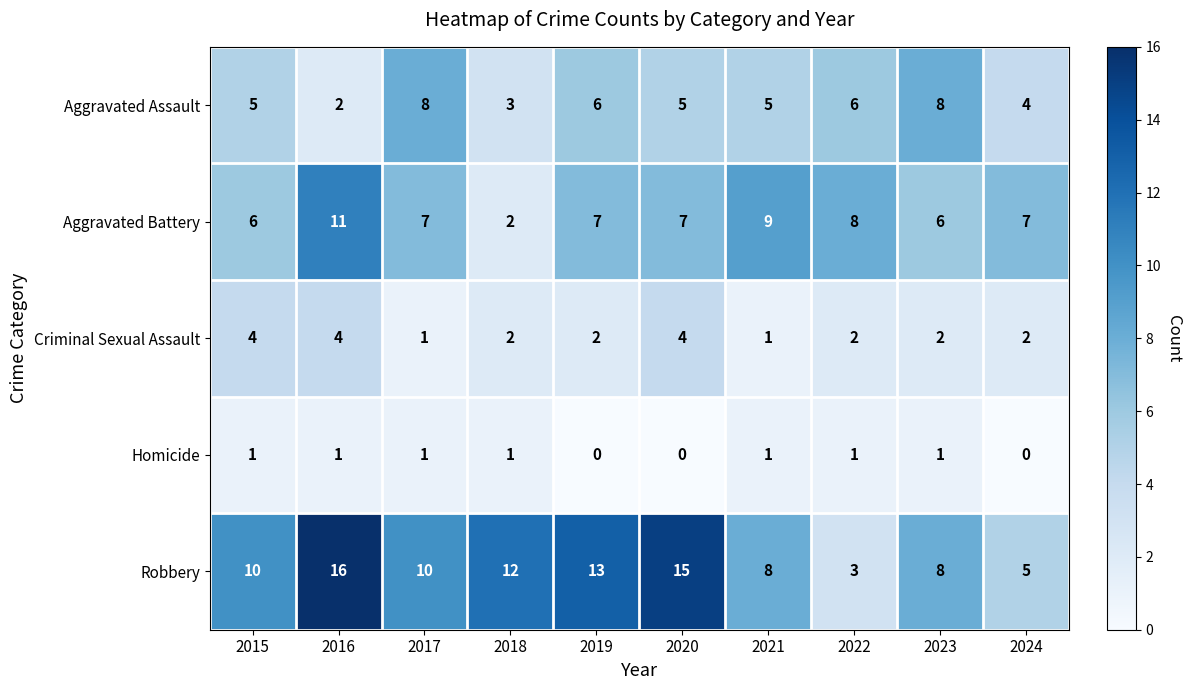

What is the sum of all Aggravated Assault values?

52